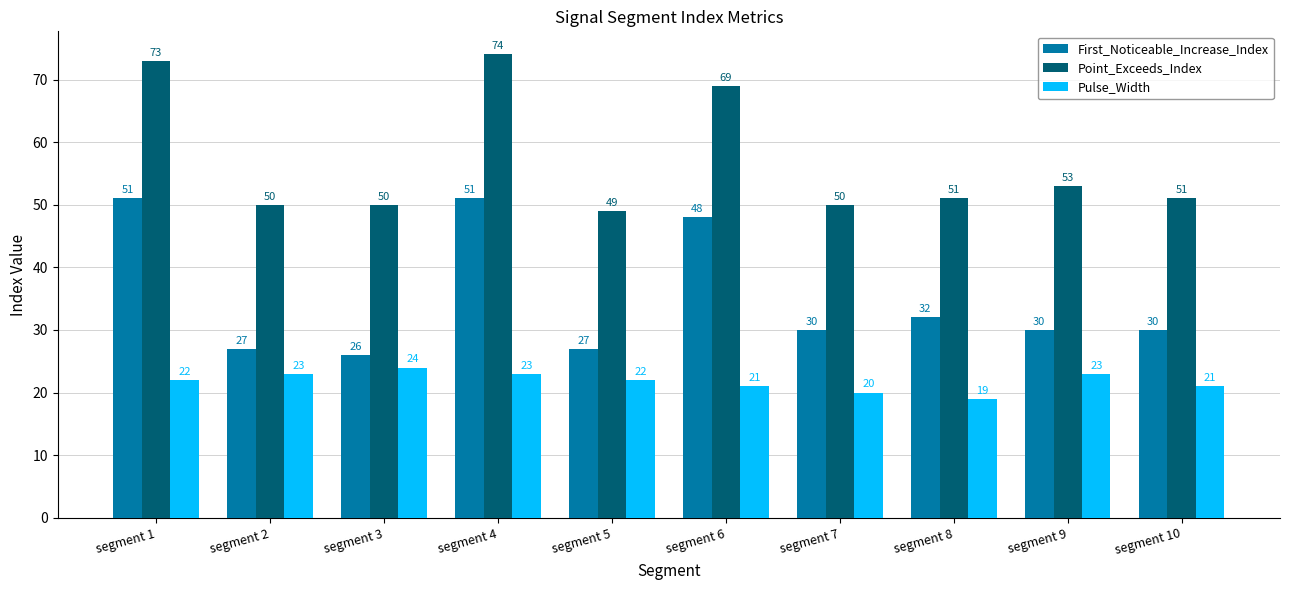

At which category is the sum across all series the highest?

segment 4